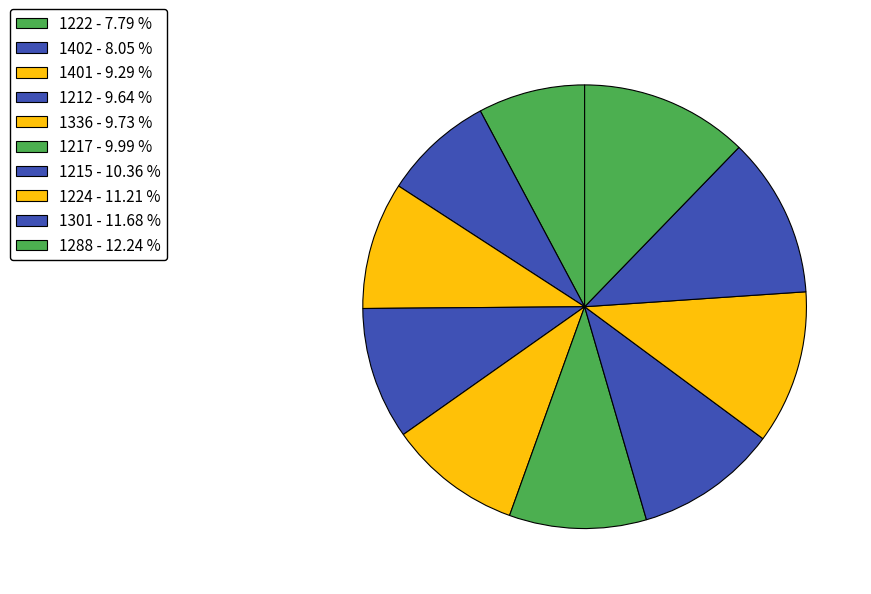

Do 1402 and 1217 together represent more than half of the pie?

No